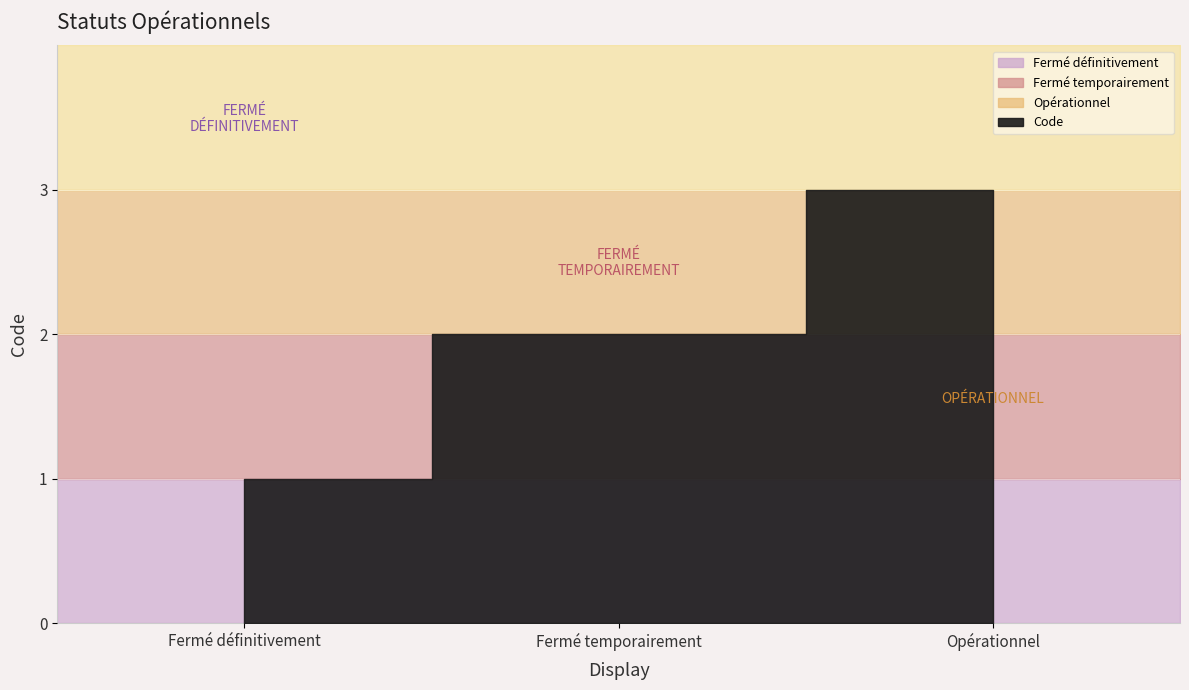

List the labels in order of value, largest first.

Opérationnel, Fermé temporairement, Fermé définitivement